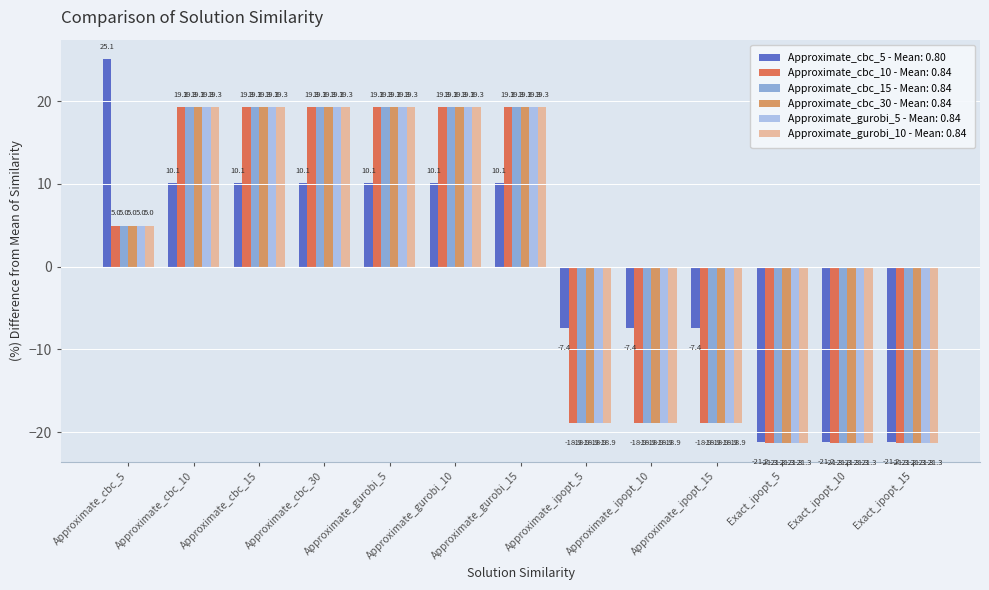

Is it true that Approximate_cbc_30 - Mean: 0.84 equals 19.3 at Approximate_gurobi_15?

True